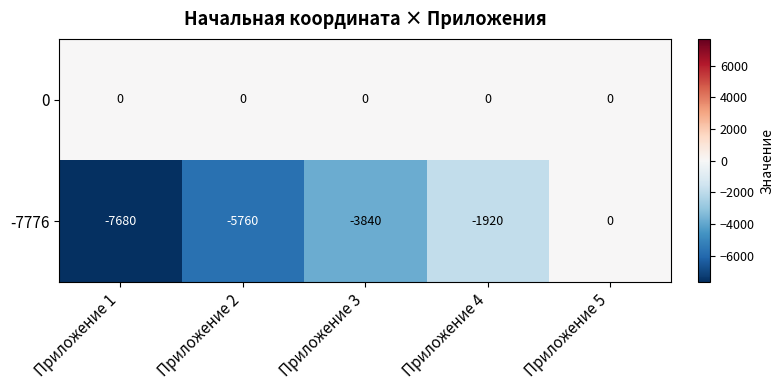

Reading left to right, transcribe all the data shown in this chart.

0: 0	0	0	0	0
-7776: -7680	-5760	-3840	-1920	0